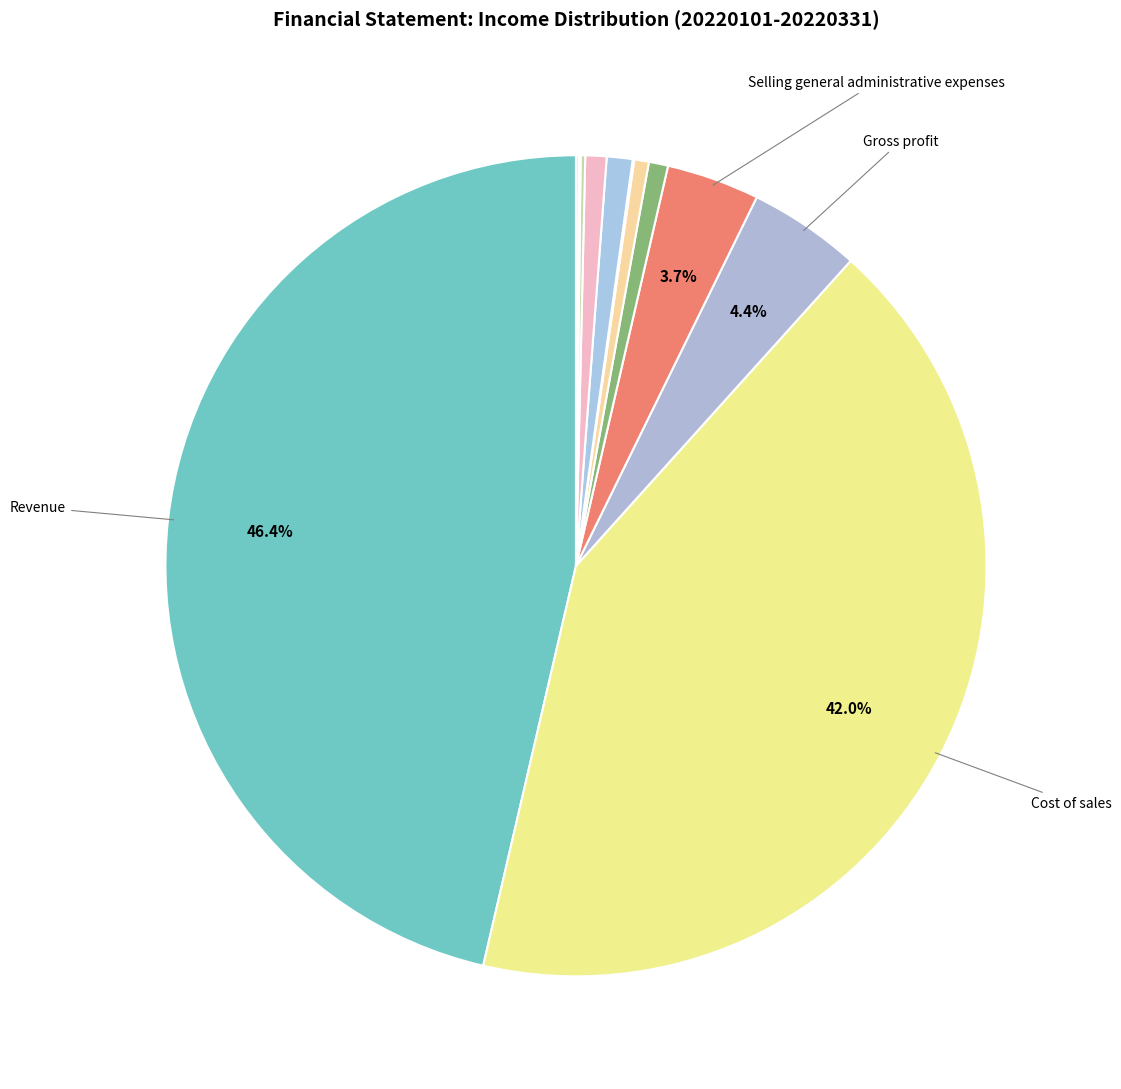

How many segments does this pie chart have?

12